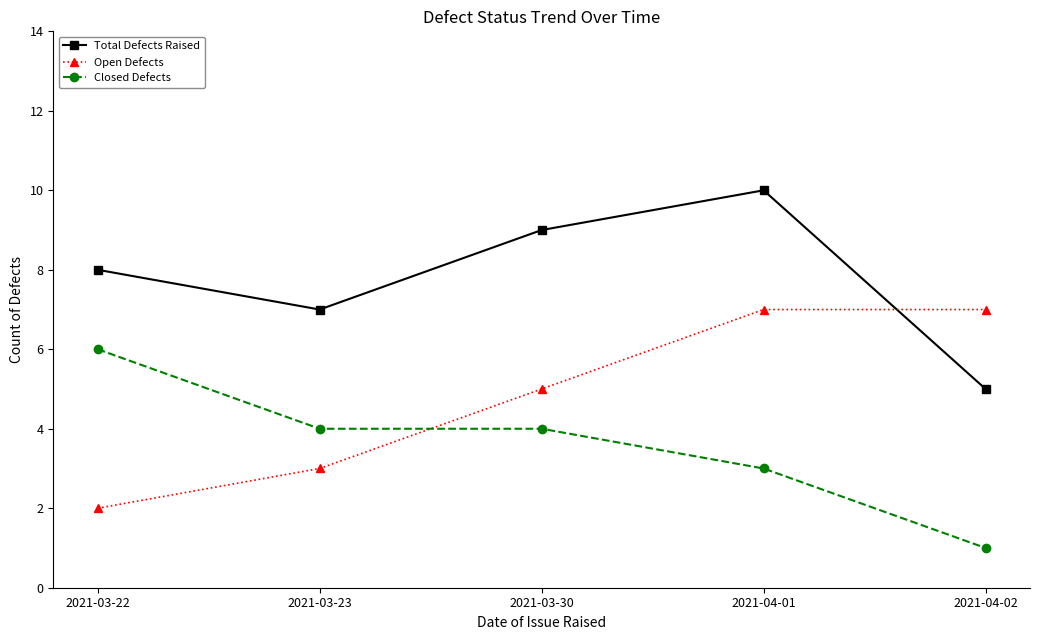

What is the difference between the highest and lowest values at 2021-03-23?

4